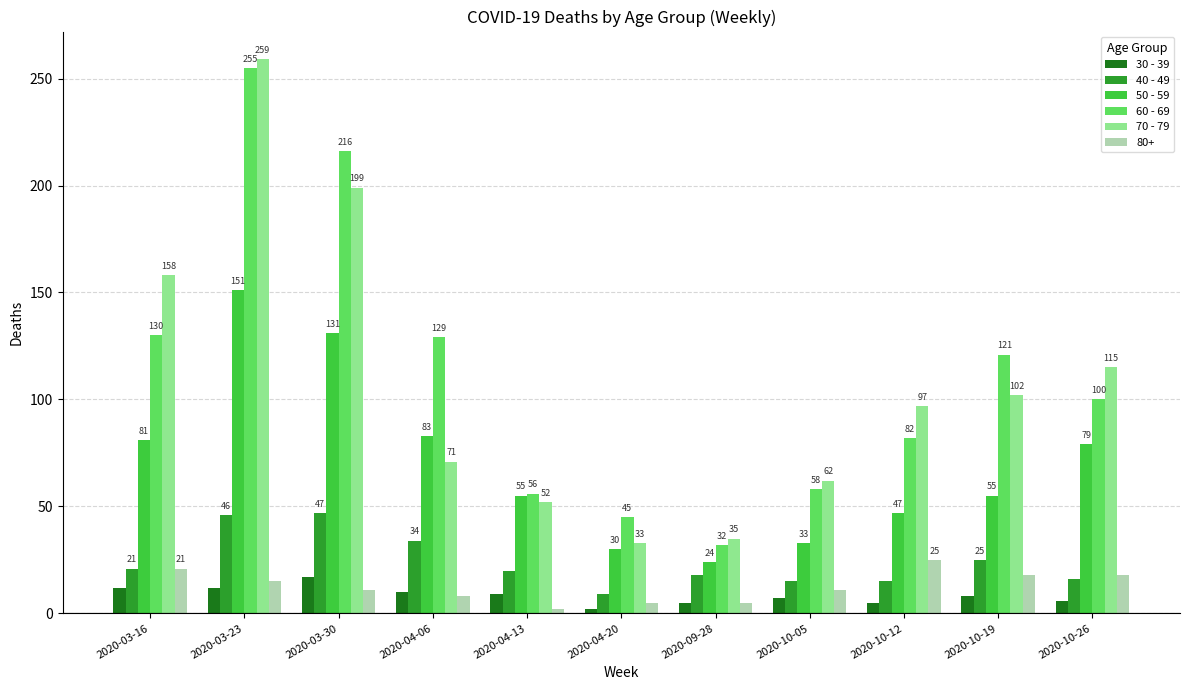

Rank the series by their maximum value, from highest to lowest.

70 - 79, 60 - 69, 50 - 59, 40 - 49, 80+, 30 - 39